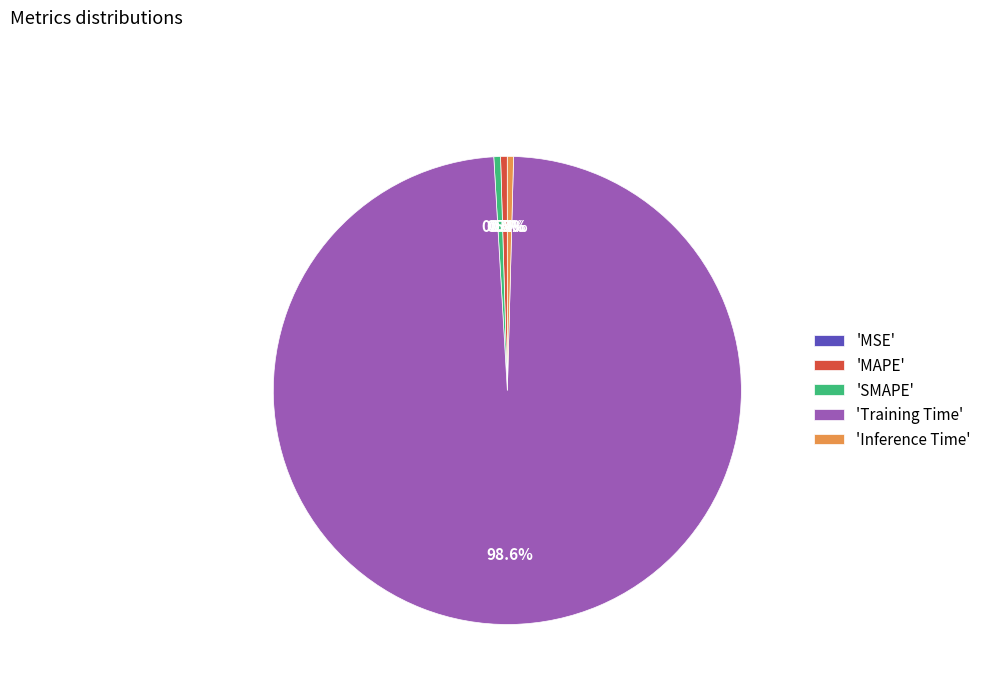

Does 'MAPE' represent more than half of the total?

No